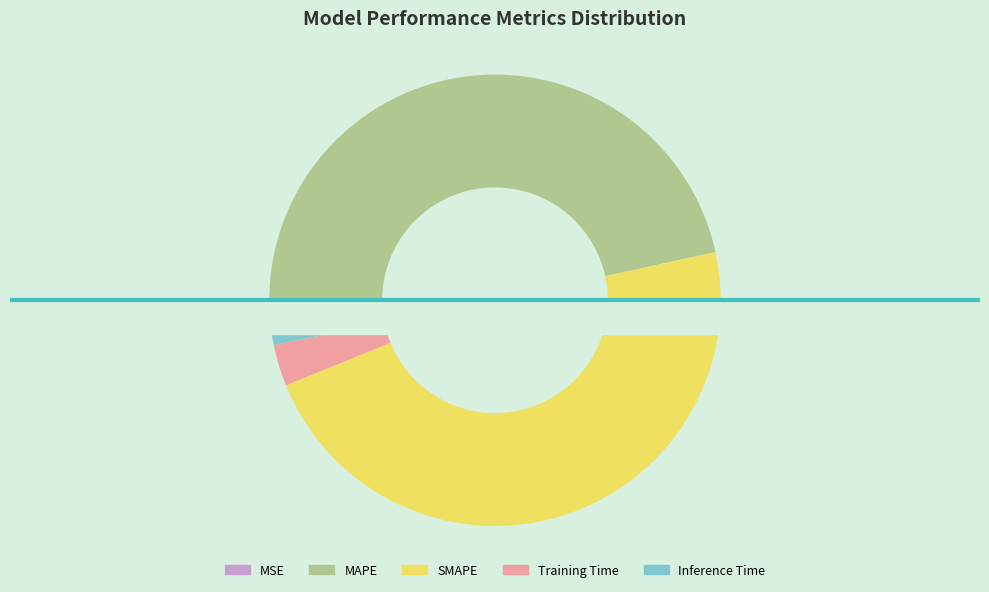

How many segments does this pie chart have?

5